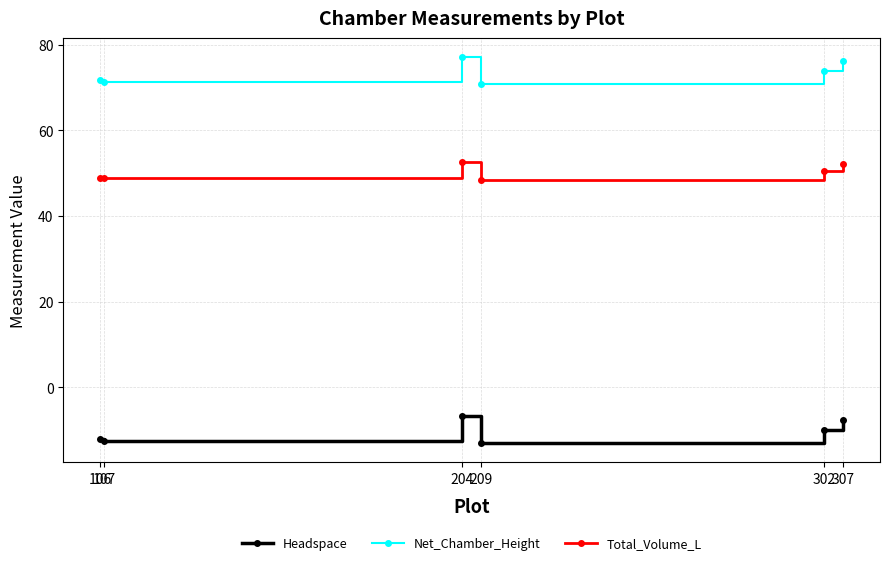

Which series has the largest total across all categories?

Net_Chamber_Height